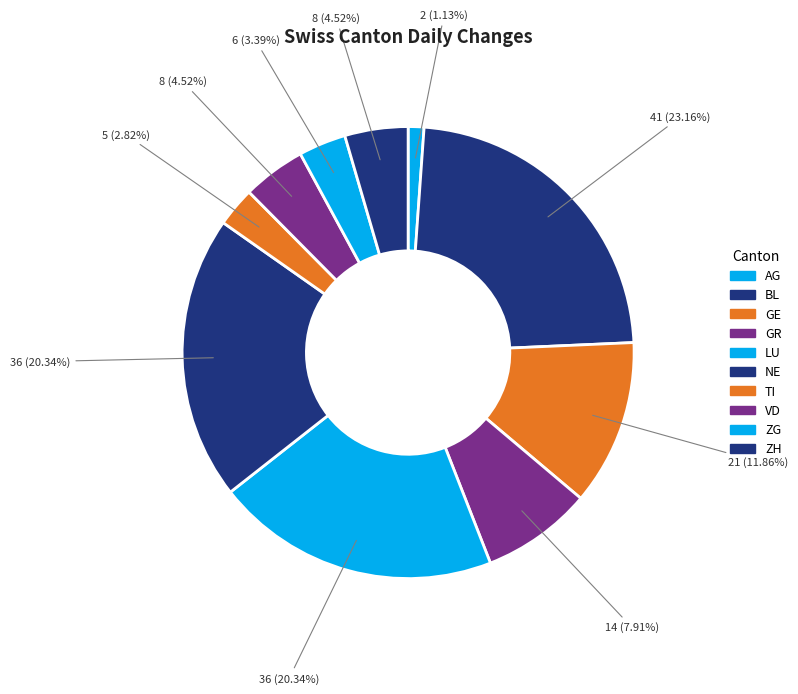

To the nearest percent, what is the difference between the NE and AG slice percentages?

19%